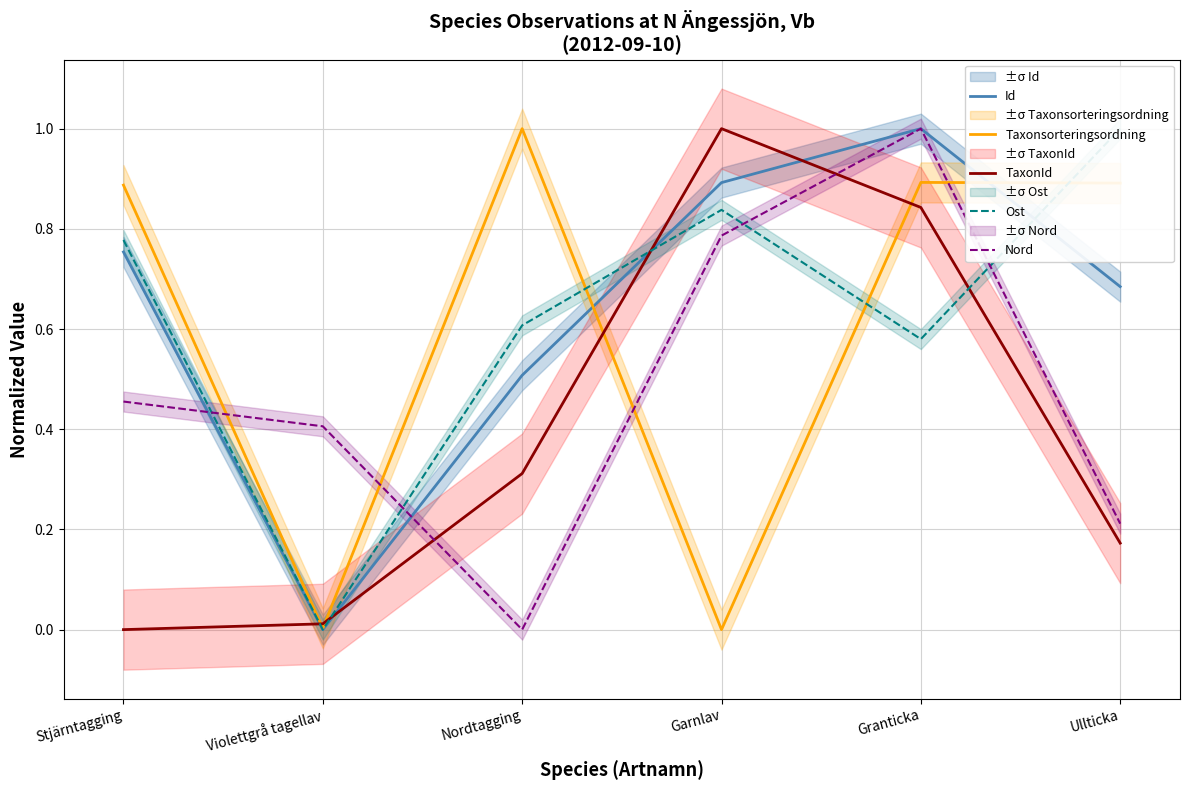

What is the label of the 5th point from the right?

Violettgrå tagellav